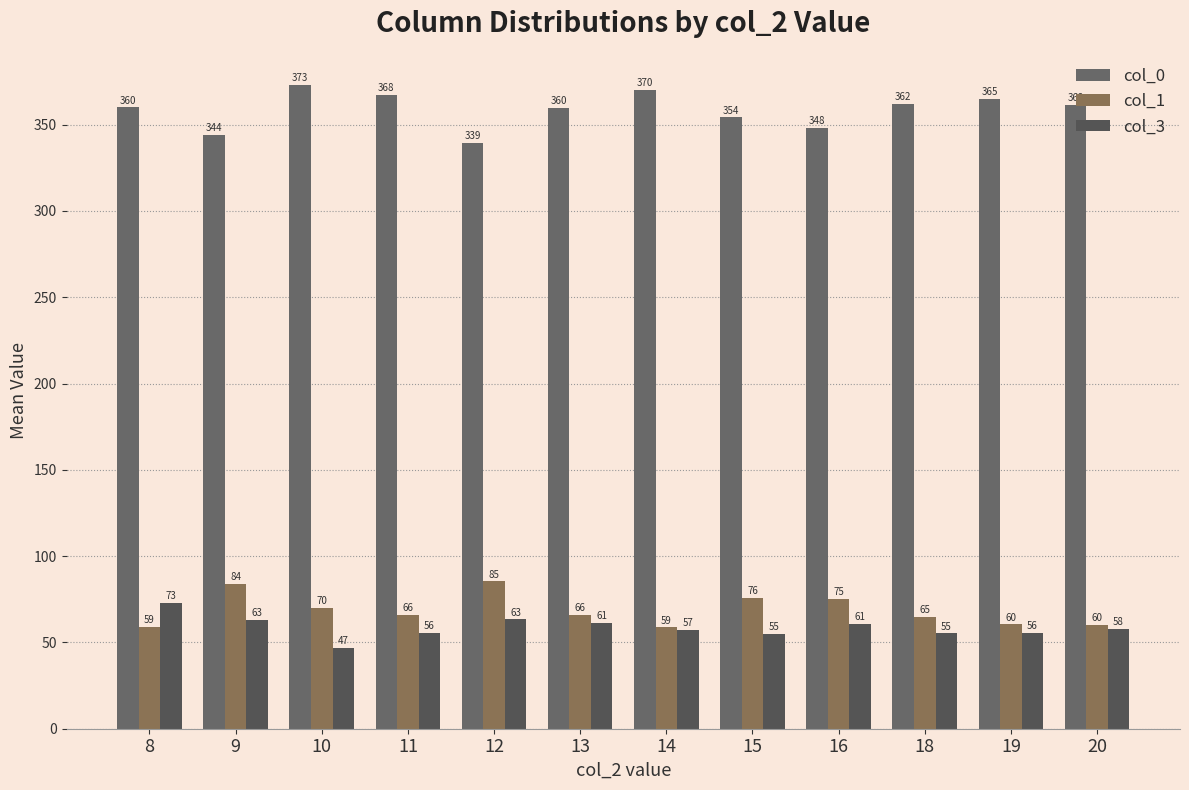

What is the value of the col_1 bar at the 9th from the left?

75.3